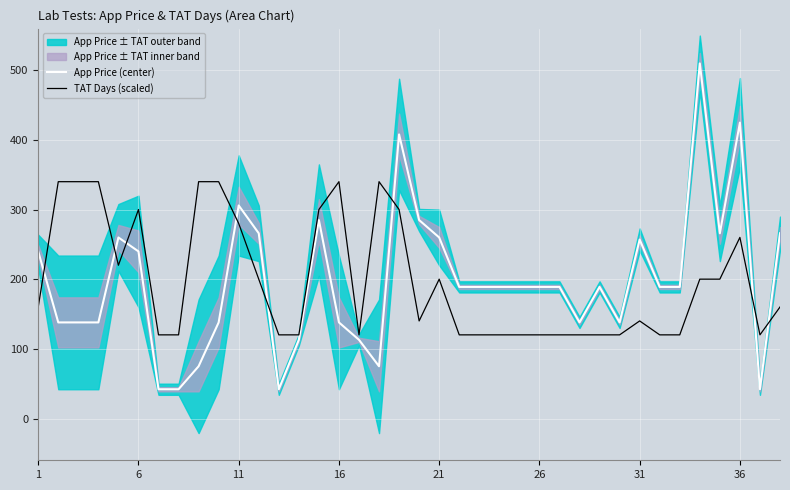

How many lines are shown in the chart?

2